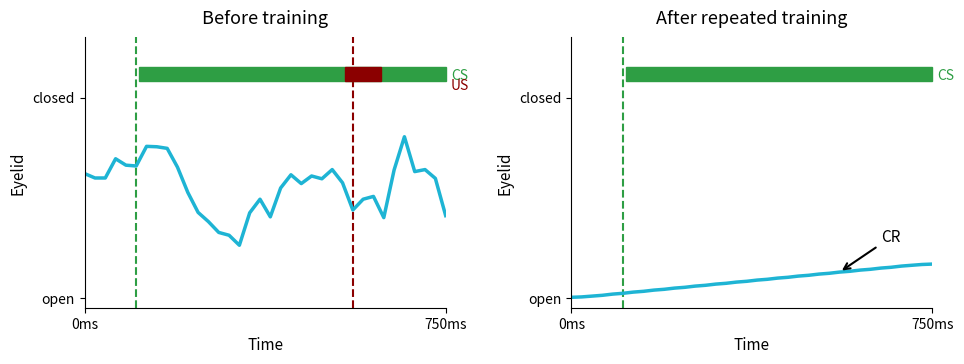

What is the sum of the source_state values at 6 and 19?

130.4